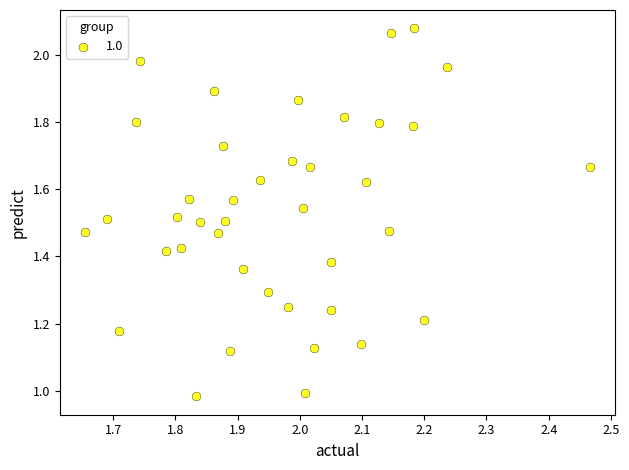

What is the range of X values (max minus min)?

0.8